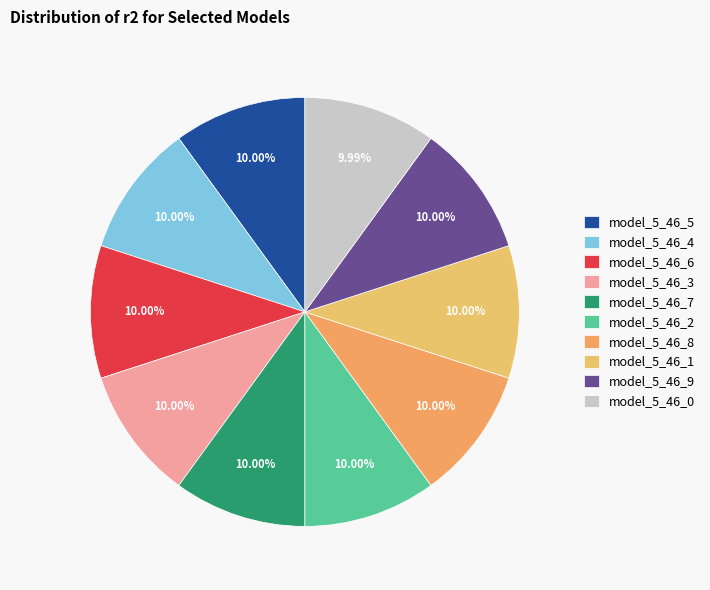

What portion of the pie excludes model_5_46_6?

90.0%